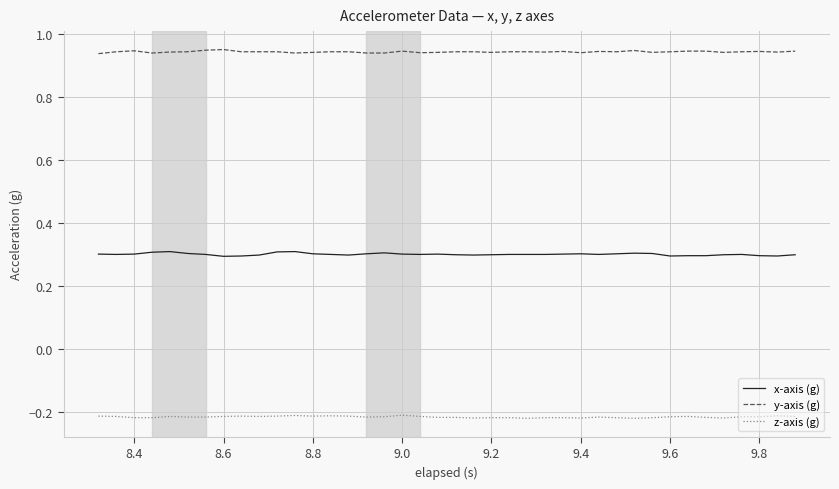

Rank the series by their average value, from lowest to highest.

z-axis (g), x-axis (g), y-axis (g)